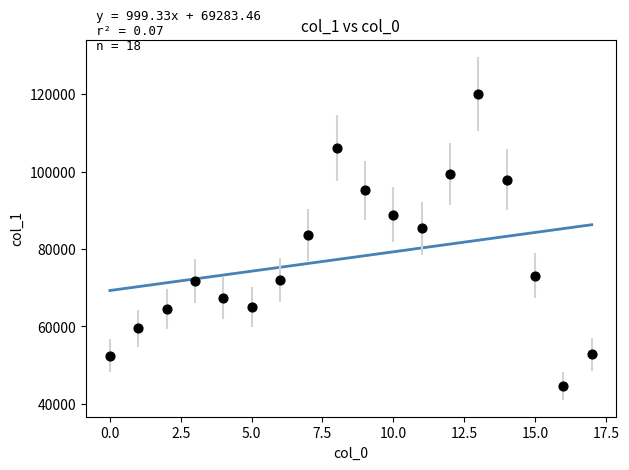

What Y value in the scatter plot is closest to 82375?

83535